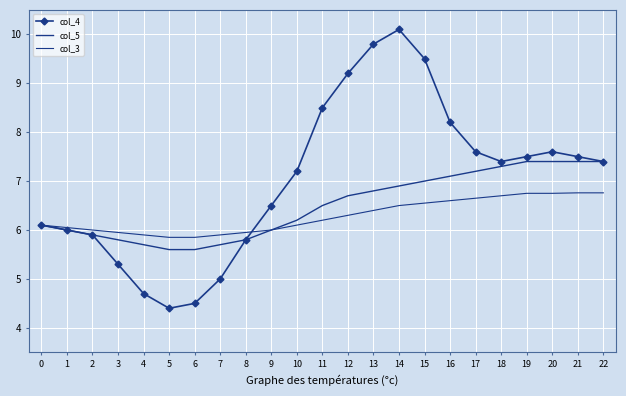

List the labels in order of col_5 value, smallest first.

5, 6, 4, 7, 3, 8, 2, 1, 9, 0, 10, 11, 12, 13, 14, 15, 16, 17, 18, 19, 20, 21, 22